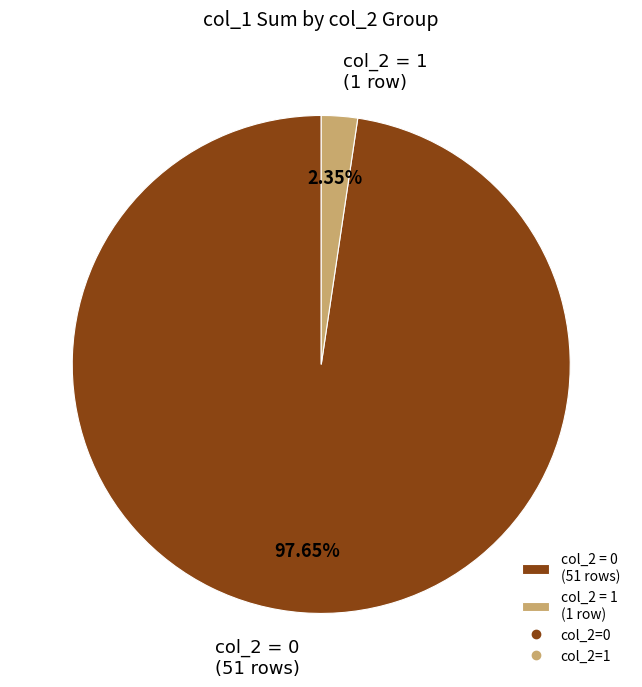

Rank the categories by value from highest to lowest.

col_2 = 0 (51 rows), col_2 = 1 (1 row)